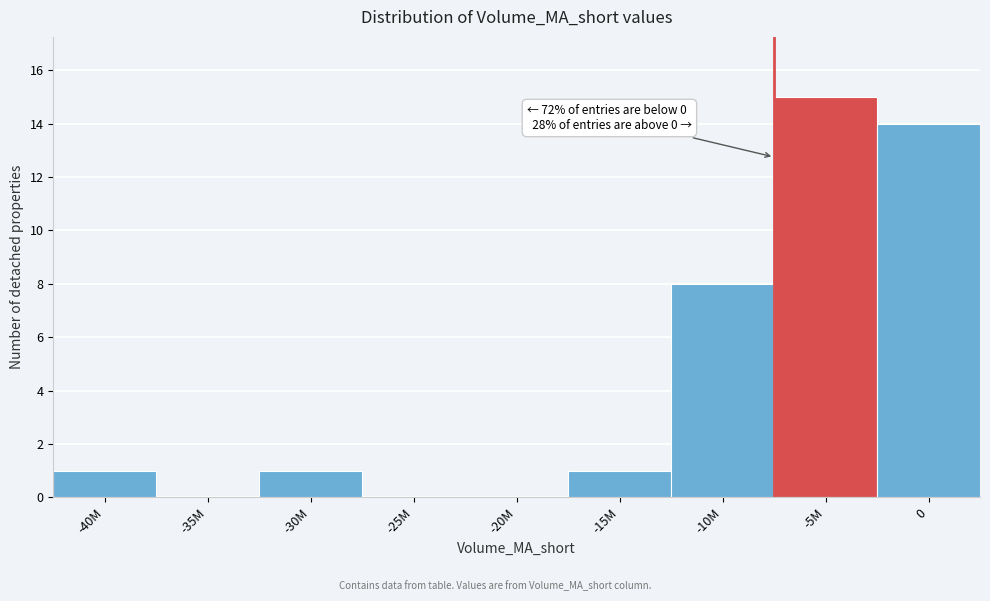

Reading right to left, transcribe all the data shown in this chart.

0=14	-5M=15	-10M=8	-15M=1	-20M=0	-25M=0	-30M=1	-35M=0	-40M=1